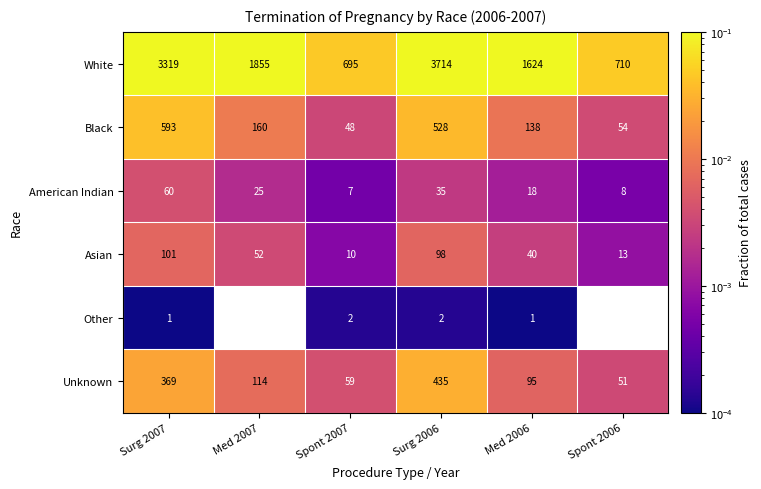

At which category does the chart reach its peak across all series?

Surg 2006